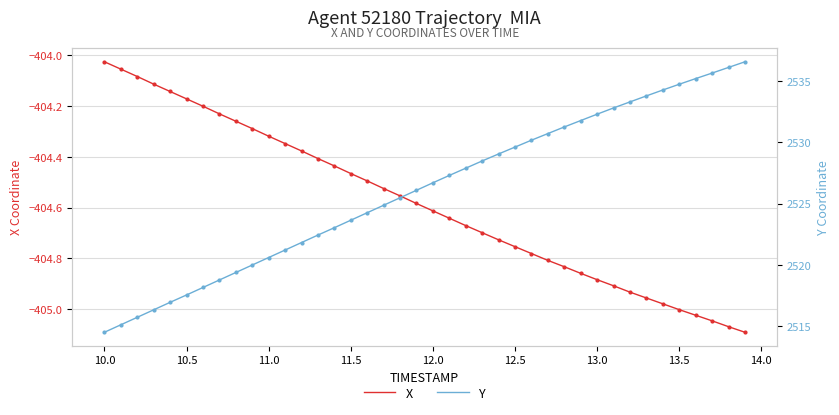

What is the minimum value for Y?

2514.5